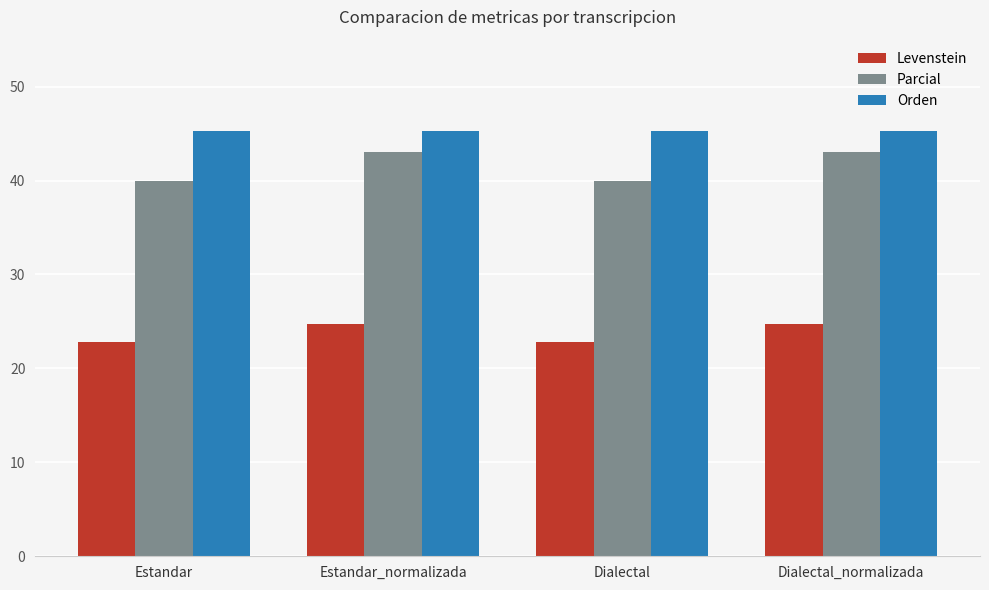

How many data points in Parcial are above 42?

2